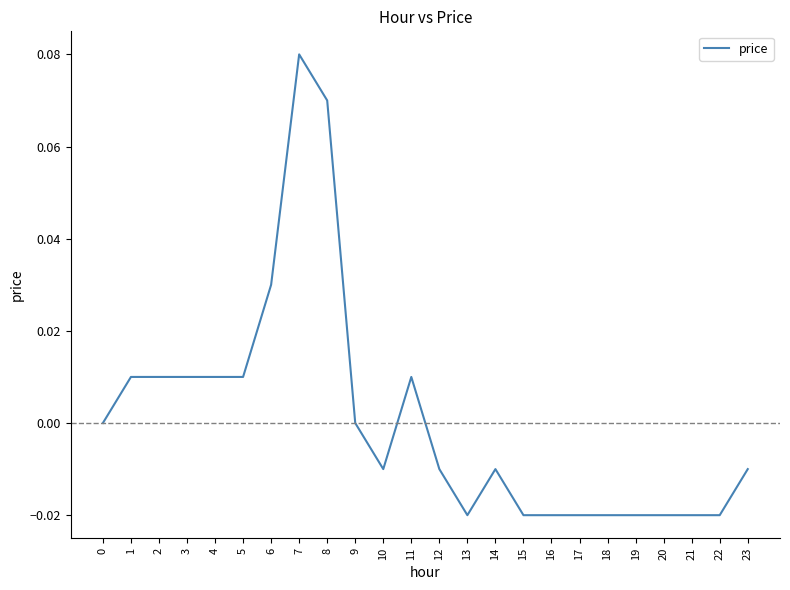

The value at 5 is 0.0. True or false?

True